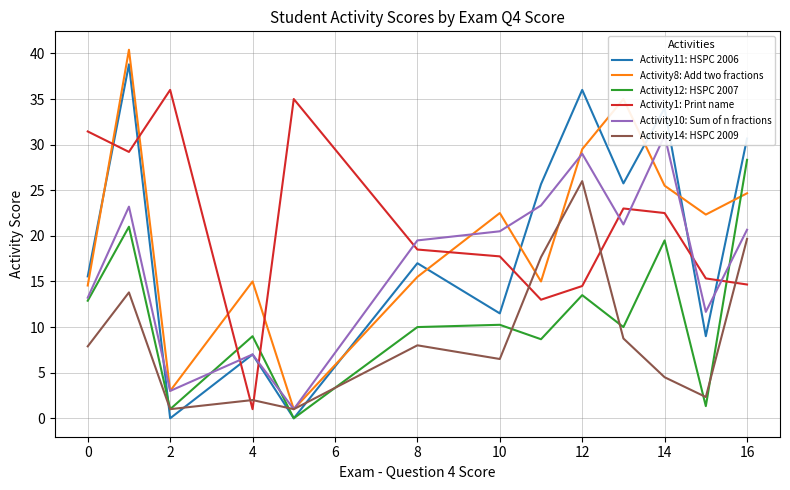

What is the difference between the maximum and minimum values in the Activity14: HSPC 2009 series?

25.0